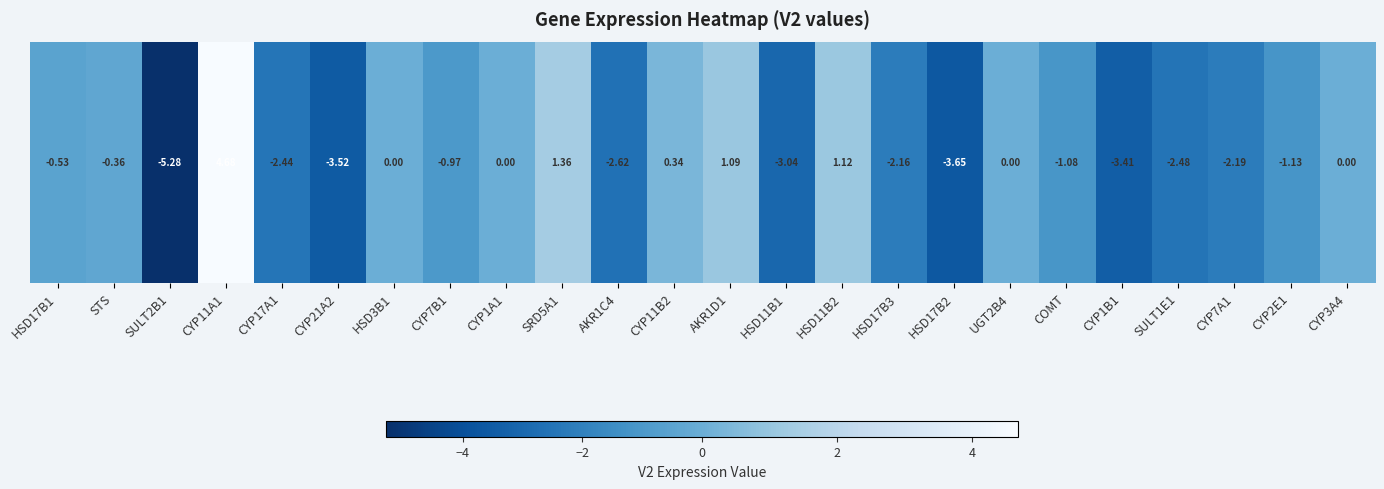

Rank the categories by value from lowest to highest.

SULT2B1, HSD17B2, CYP21A2, CYP1B1, HSD11B1, AKR1C4, SULT1E1, CYP17A1, CYP7A1, HSD17B3, CYP2E1, COMT, CYP7B1, HSD17B1, STS, HSD3B1, CYP1A1, UGT2B4, CYP3A4, CYP11B2, AKR1D1, HSD11B2, SRD5A1, CYP11A1